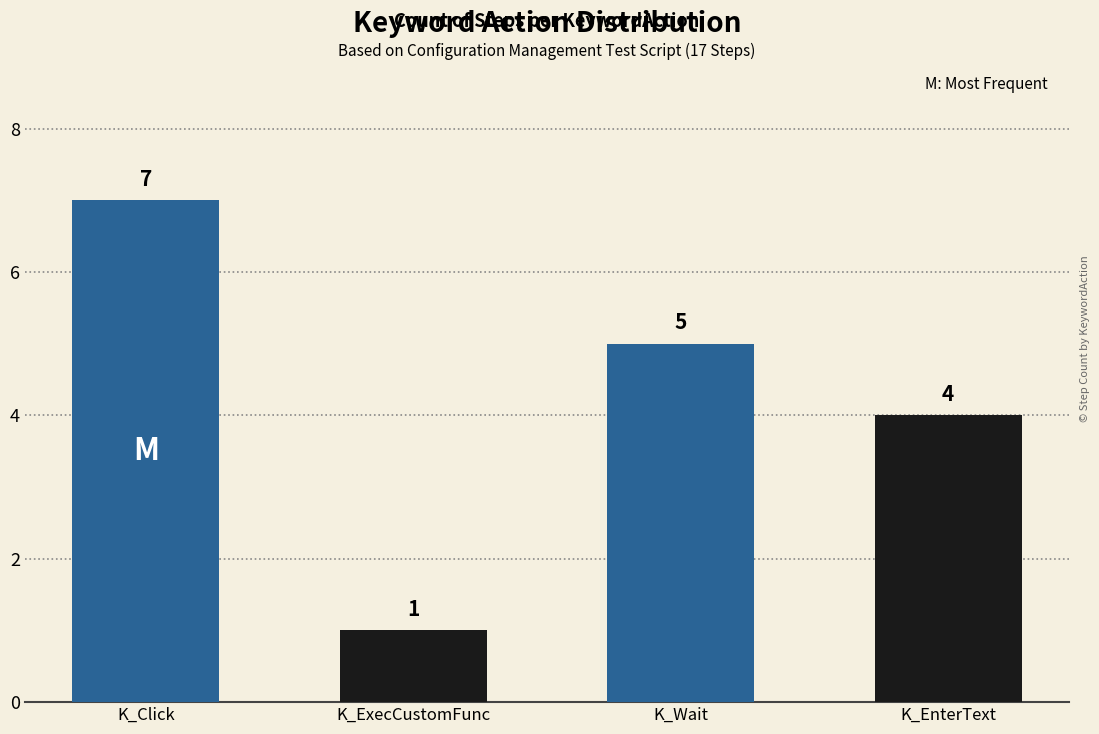

Rank the categories by value from highest to lowest.

K_Click, K_Wait, K_EnterText, K_ExecCustomFunc